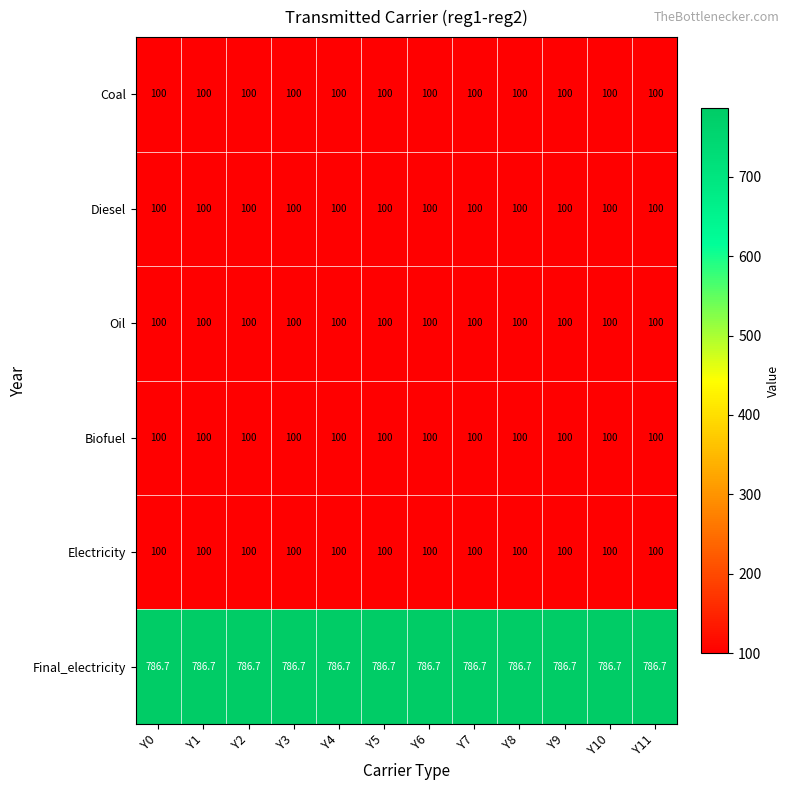

What is the approximate value of Final_electricity at Y1?

786.7